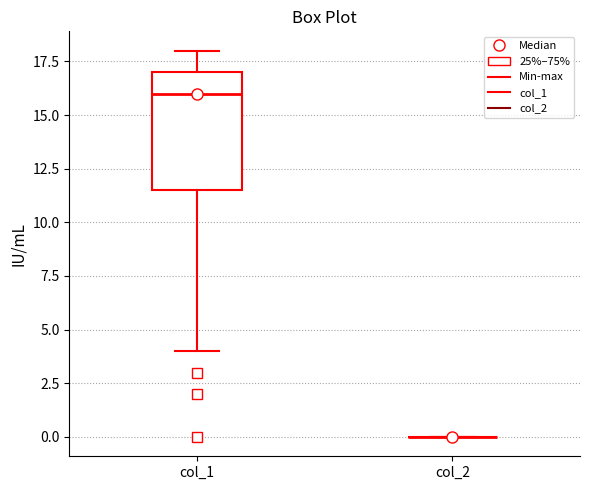

Which box is the tallest, from its lower edge to its upper edge?

col_1